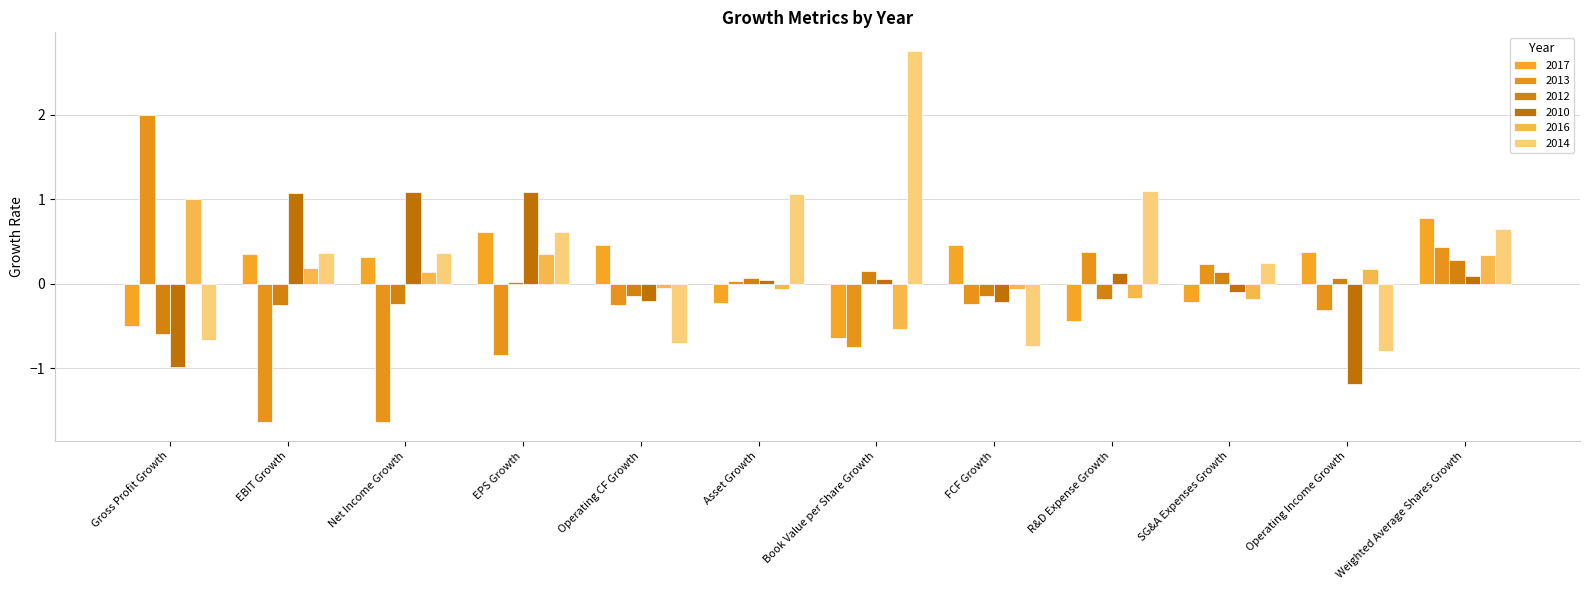

What position from the left is EPS Growth?

4